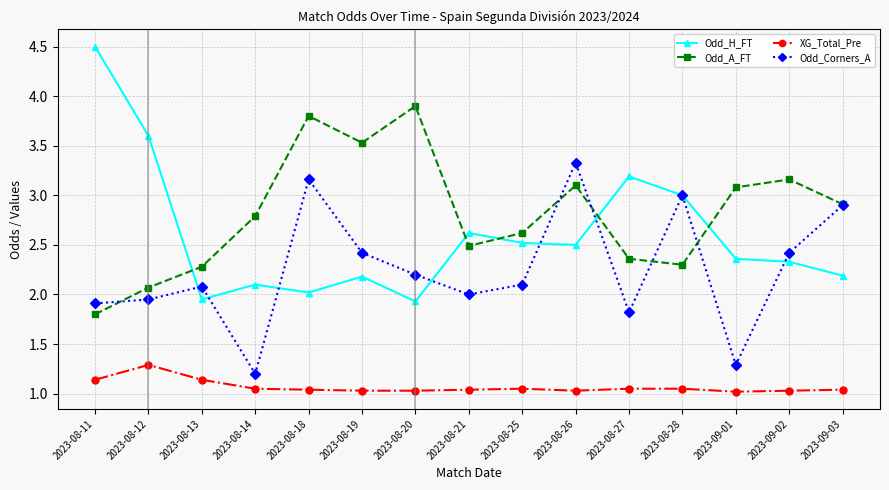

Read the Odd_Corners_A value at 2023-08-13.

2.1